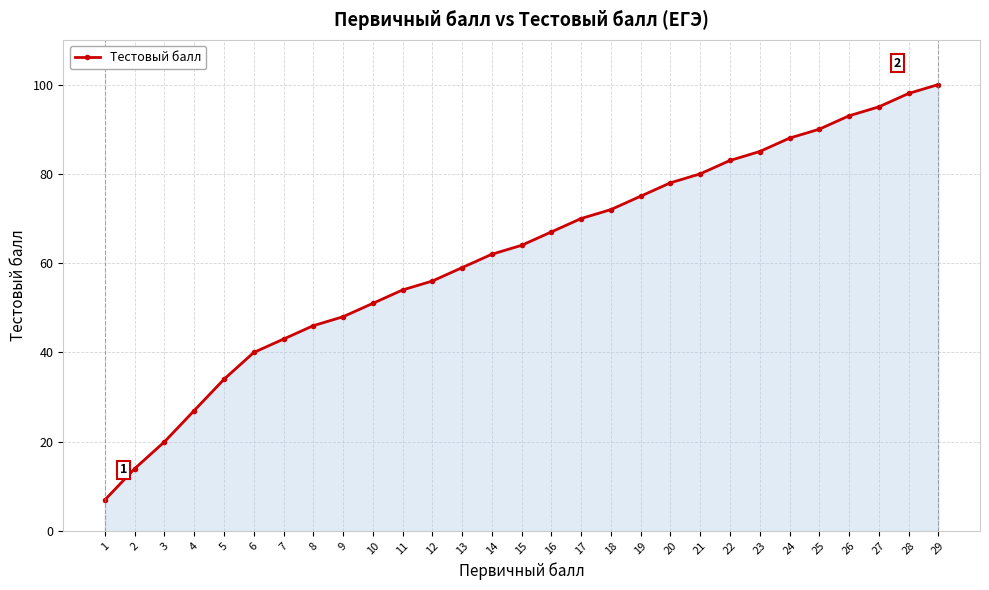

How many values are below 64?

14